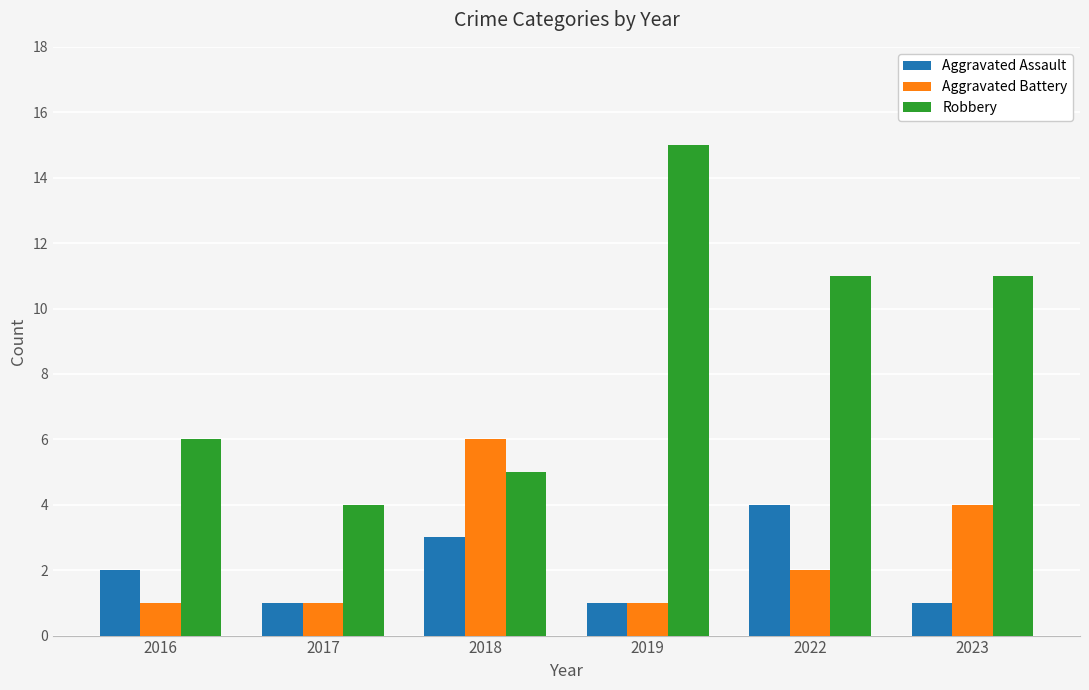

How many bars are there in each group?

3